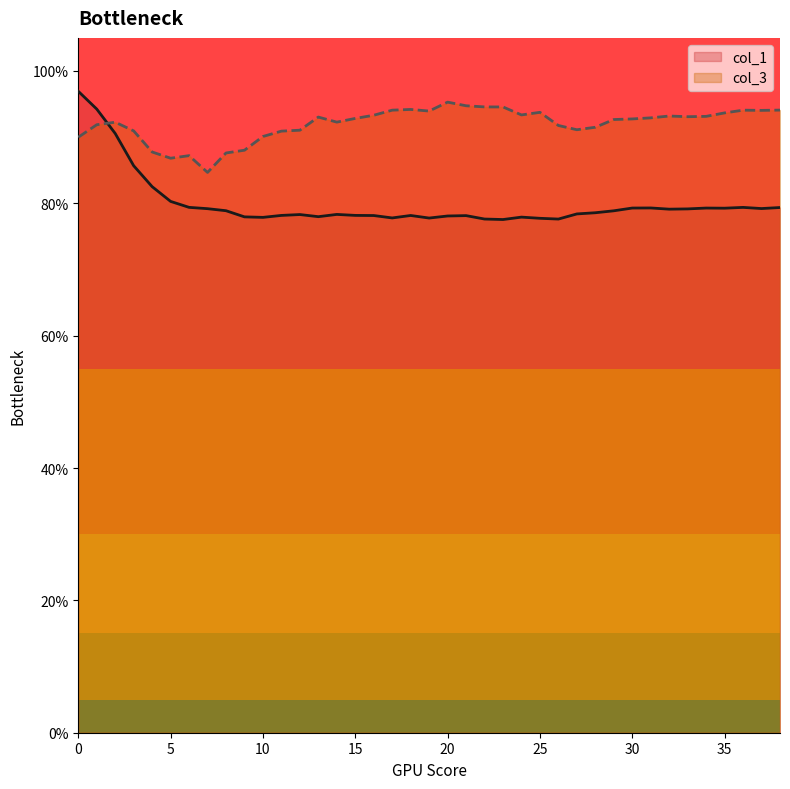

At which label does col_3 reach its peak?

20